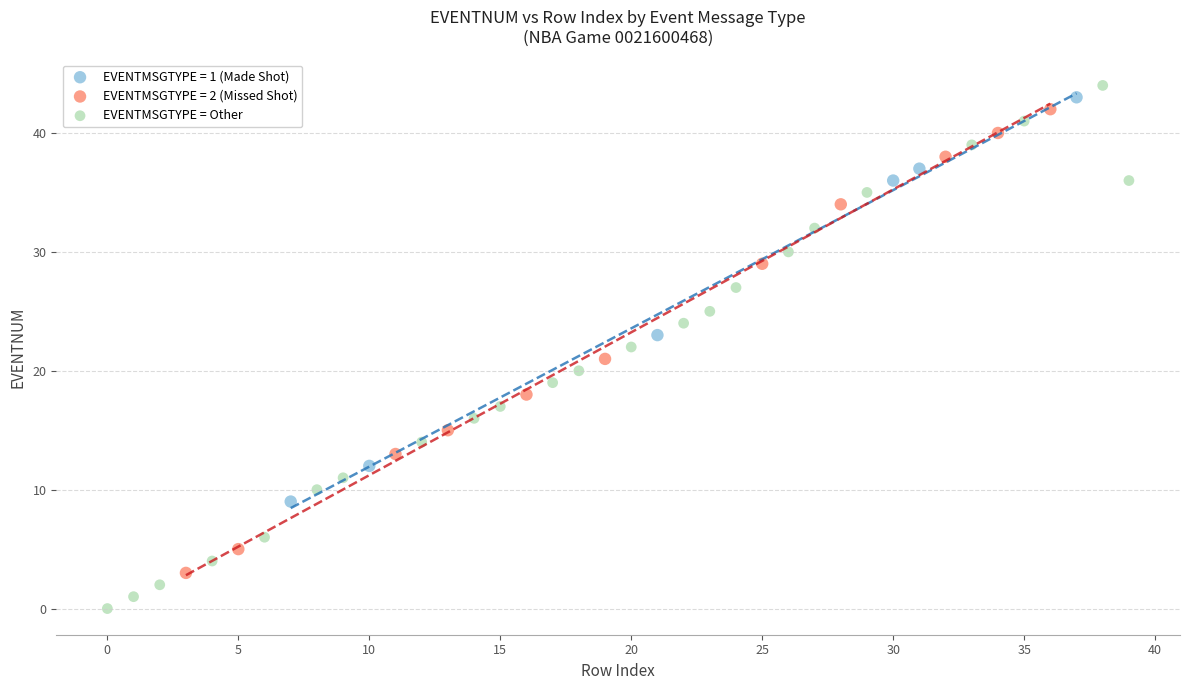

Which series reaches the minimum Y coordinate?

EVENTMSGTYPE = Other